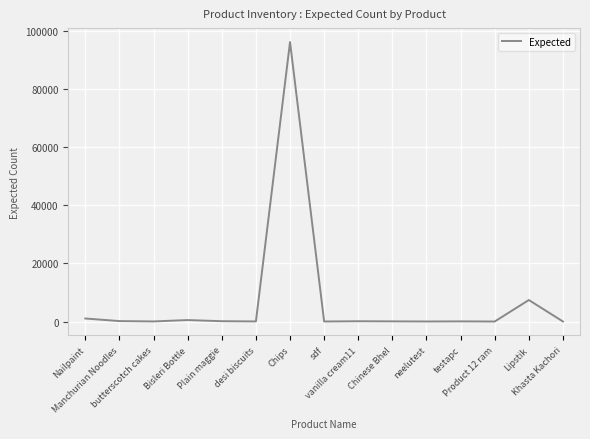

What is the difference between the maximum and minimum values?

96215